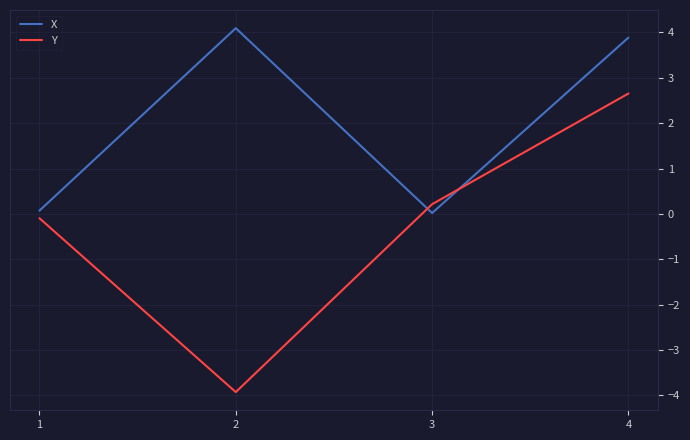

At 3, list the series in order from largest to smallest.

Y, X